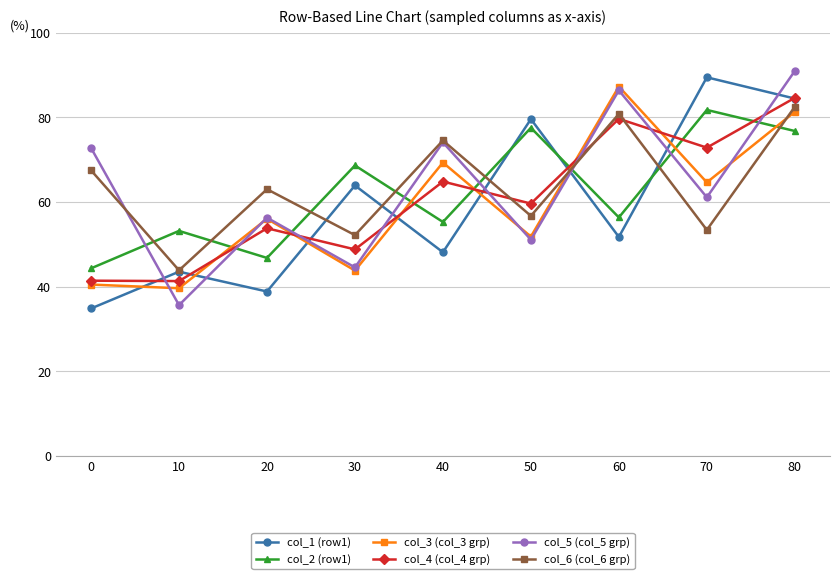

Rank the categories by col_6 (col_6 grp) value from highest to lowest.

80, 60, 40, 0, 20, 50, 70, 30, 10